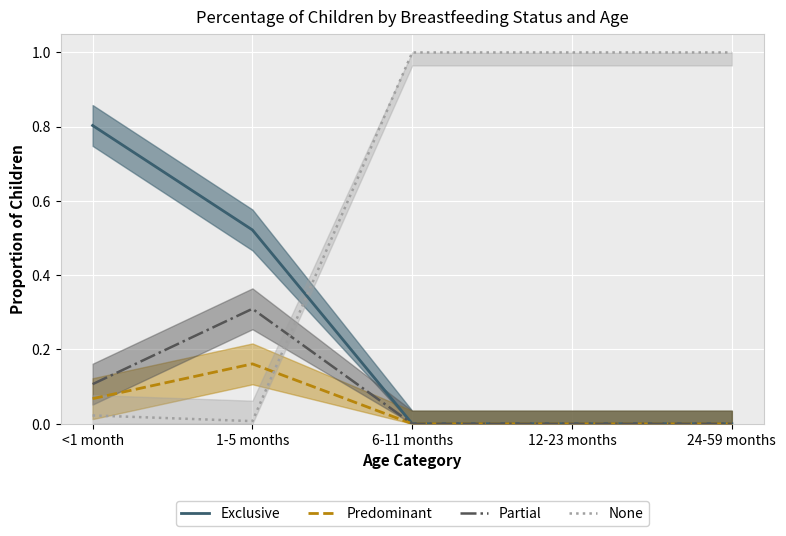

At which label does Predominant reach its minimum?

6-11 months